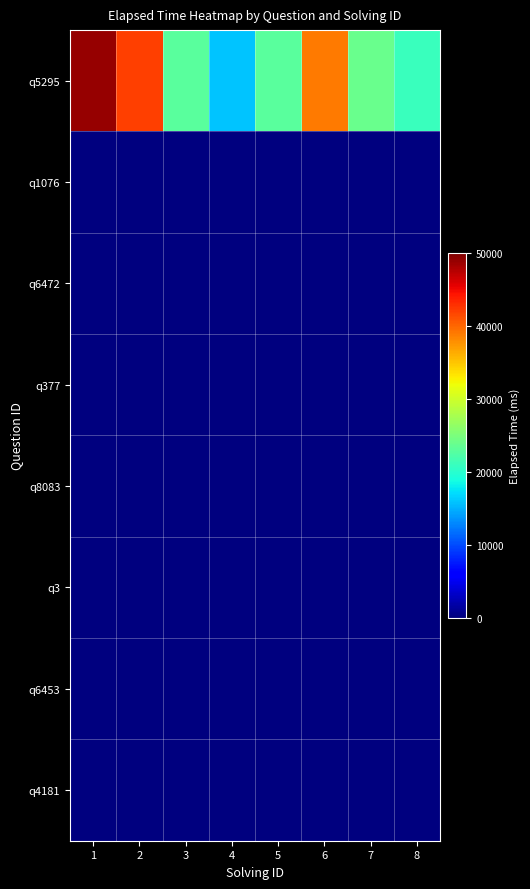

Which series has the widest spread of values?

q5295